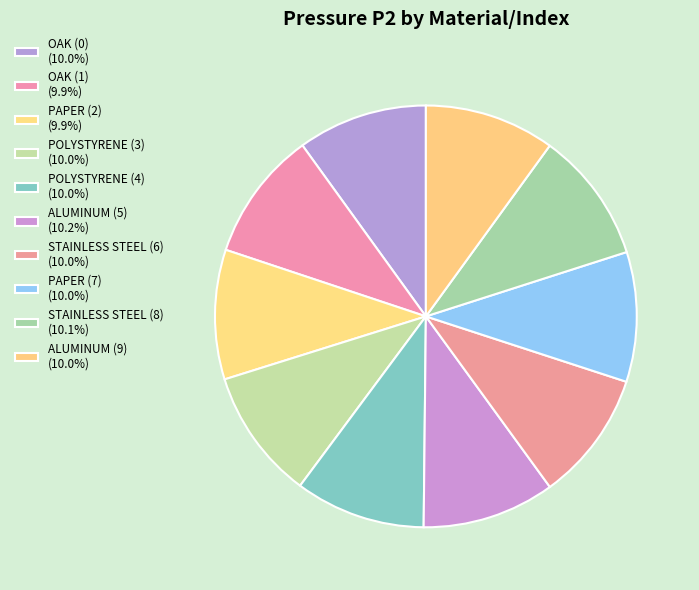

Which has a higher value, ALUMINUM (9) or ALUMINUM (5)?

ALUMINUM (5)